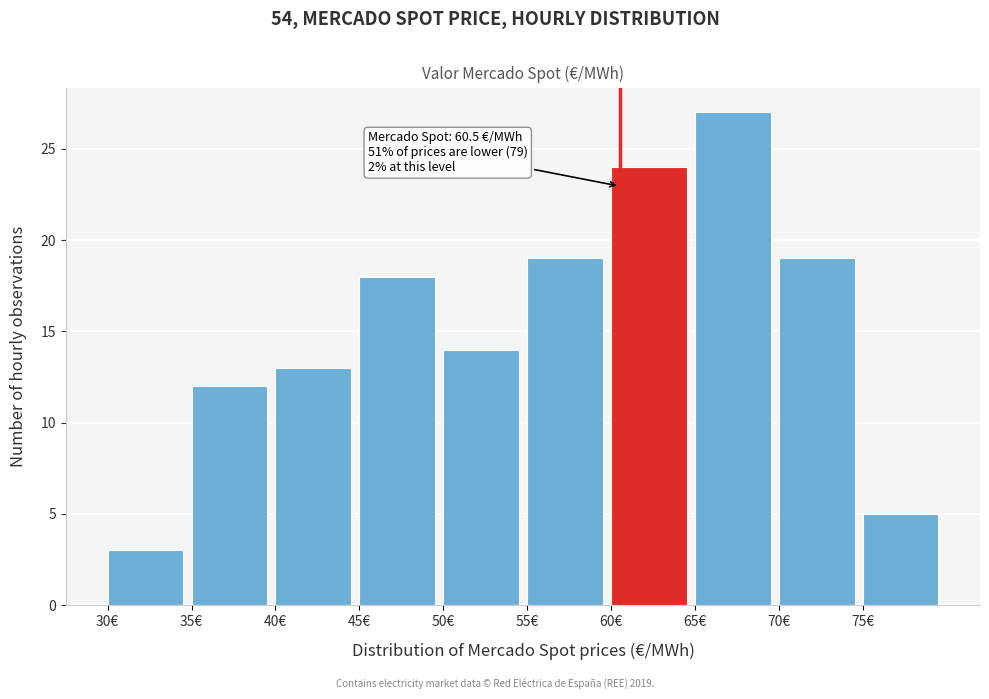

Which range on the x-axis has the tallest bar?

65 to 70